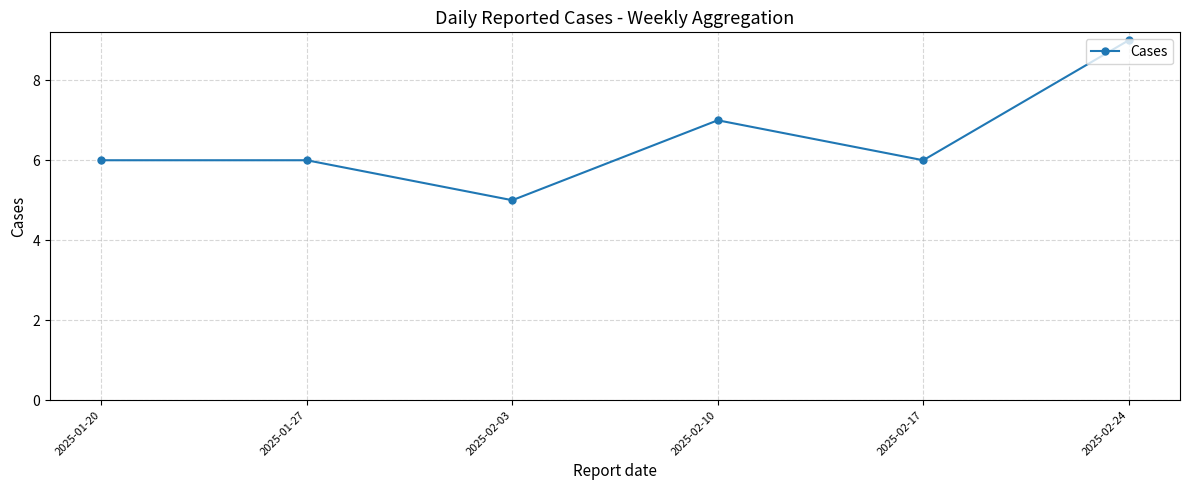

What is the label of the 1st point from the right?

2025-02-24